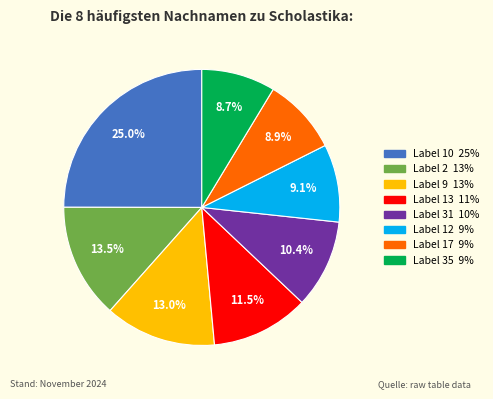

Does any single category account for the majority?

No